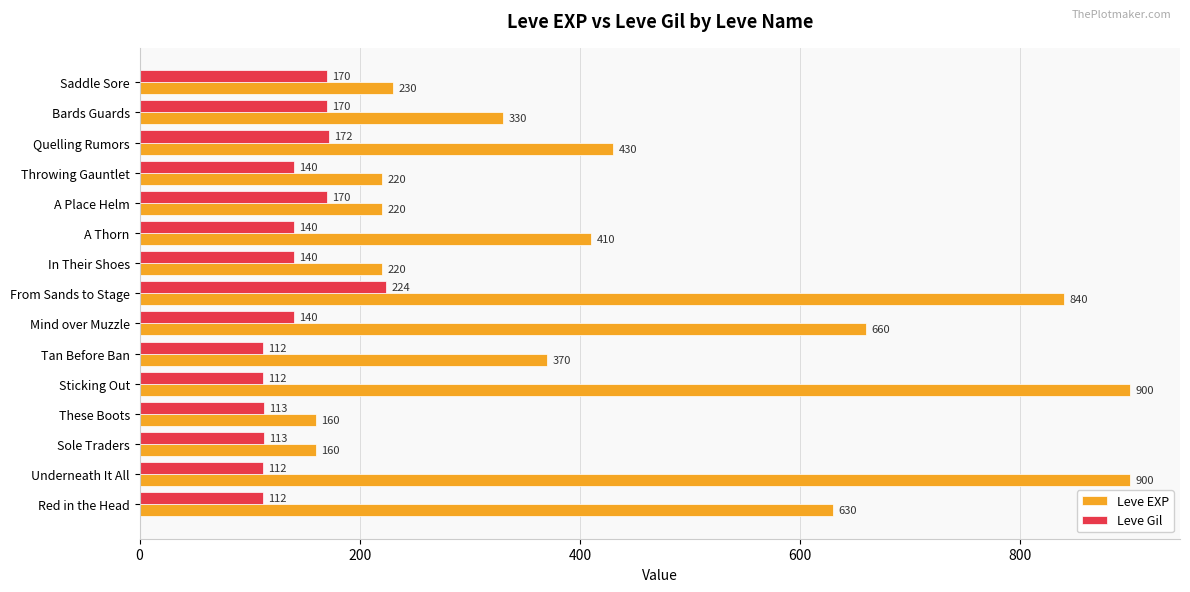

What is the maximum value shown in the chart?

900